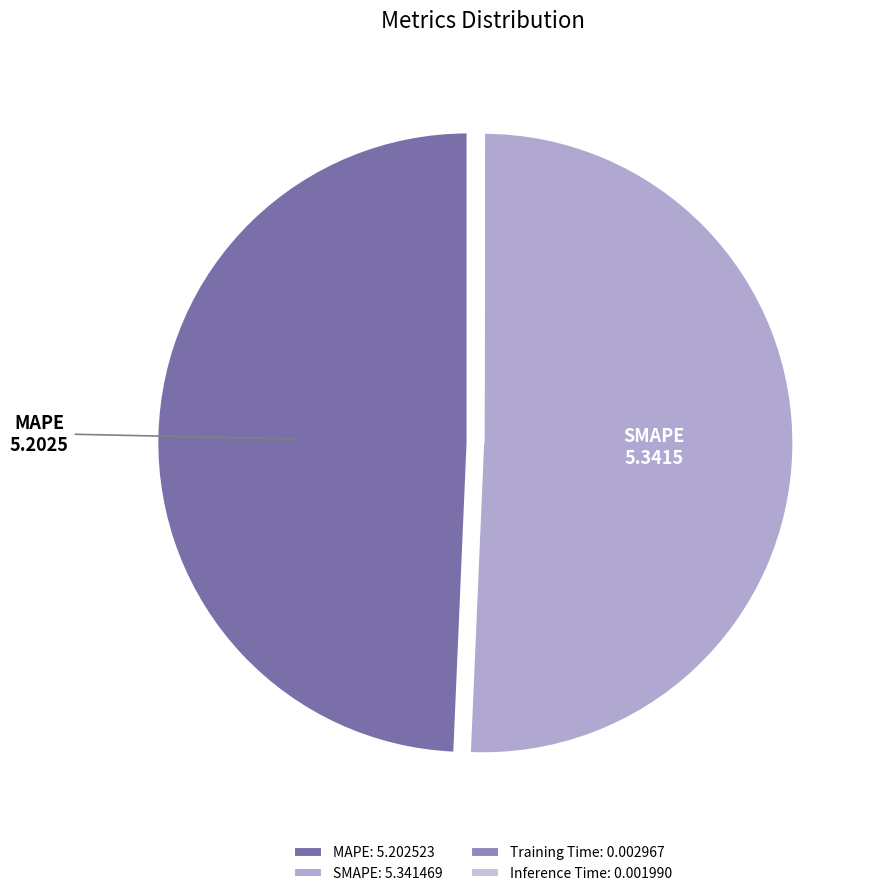

To the nearest percent, what is the difference between the Training Time and SMAPE slice percentages?

51%